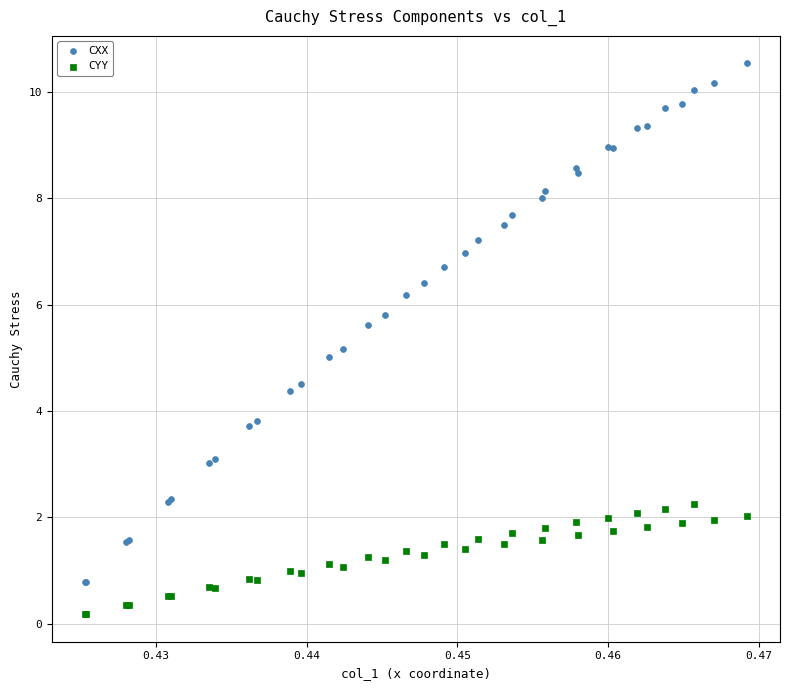

Which series has the widest spread of Y values?

CXX